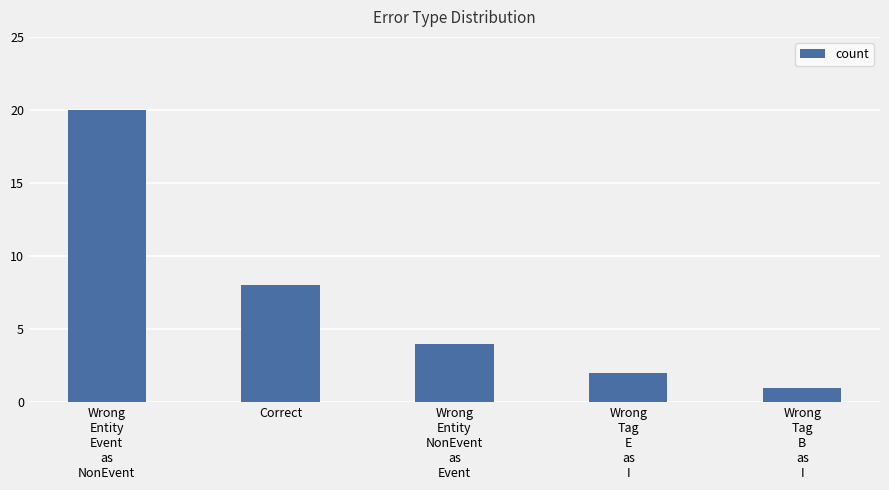

Reading left to right, what are all the values shown in this chart?

20	8	4	2	1